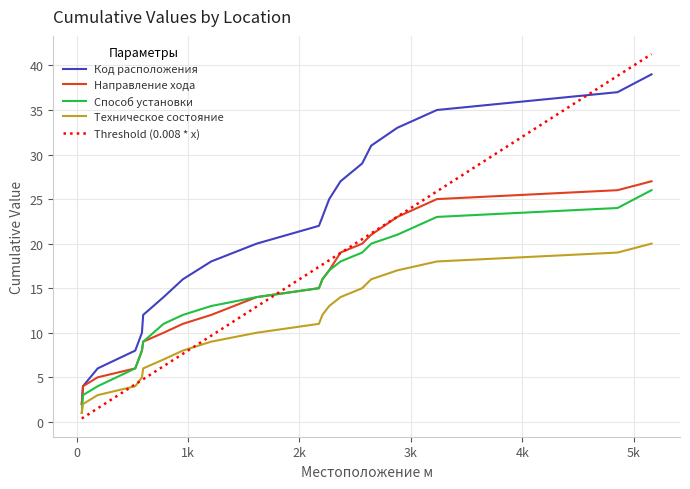

Which series has the largest total across all categories?

Код расположения